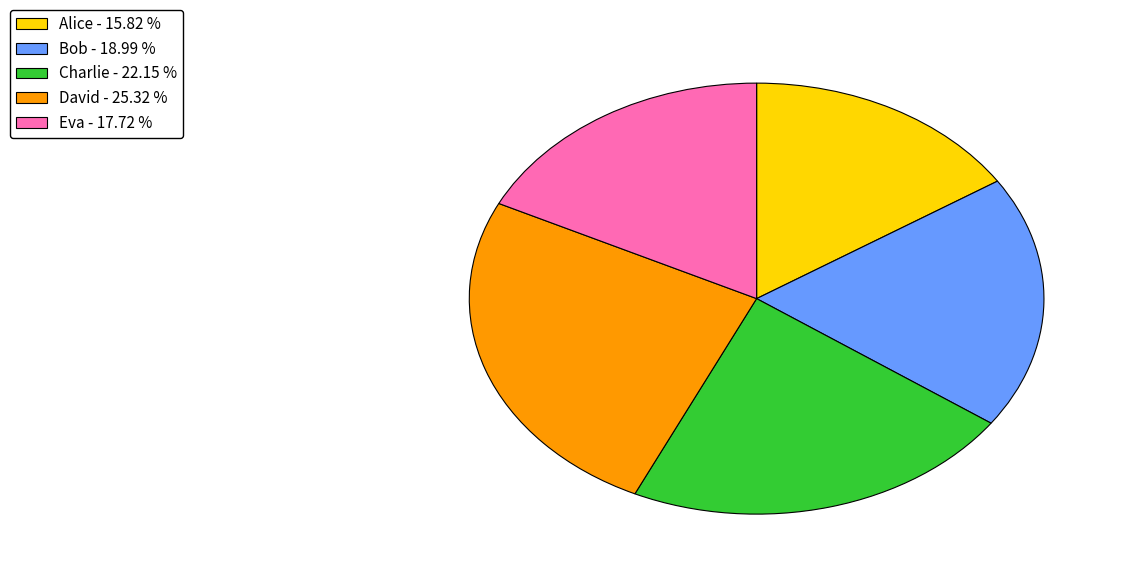

Does Alice - 15.82 % account for over 50% of the chart?

No